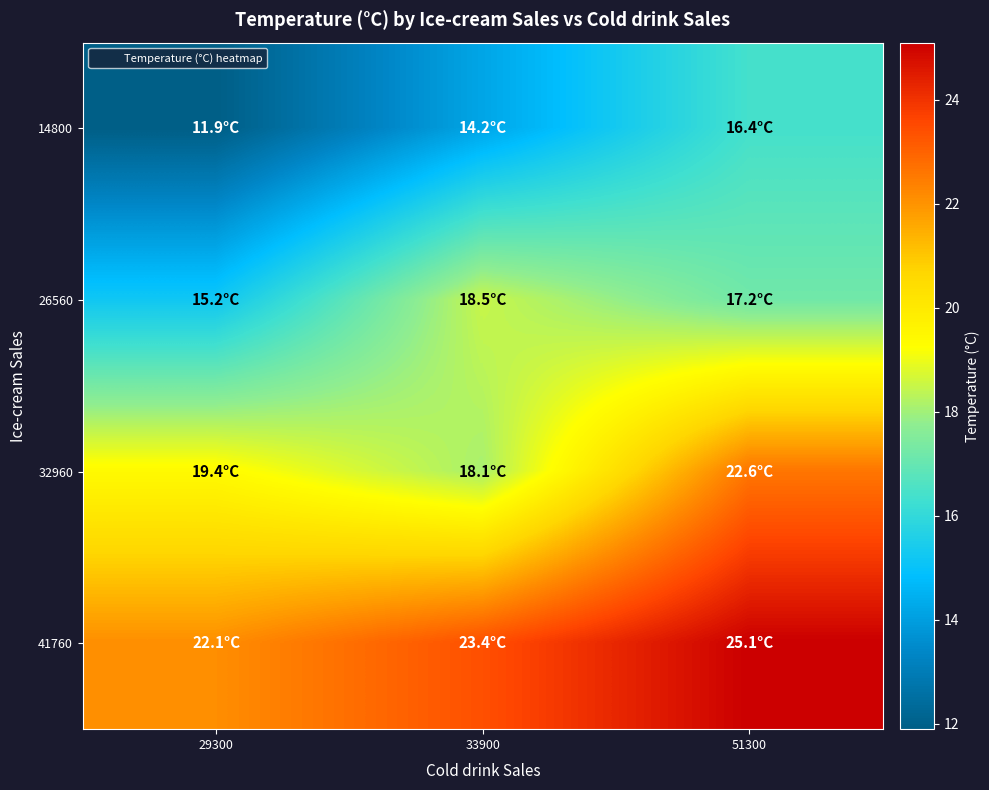

At which category is the sum across all series the highest?

51300